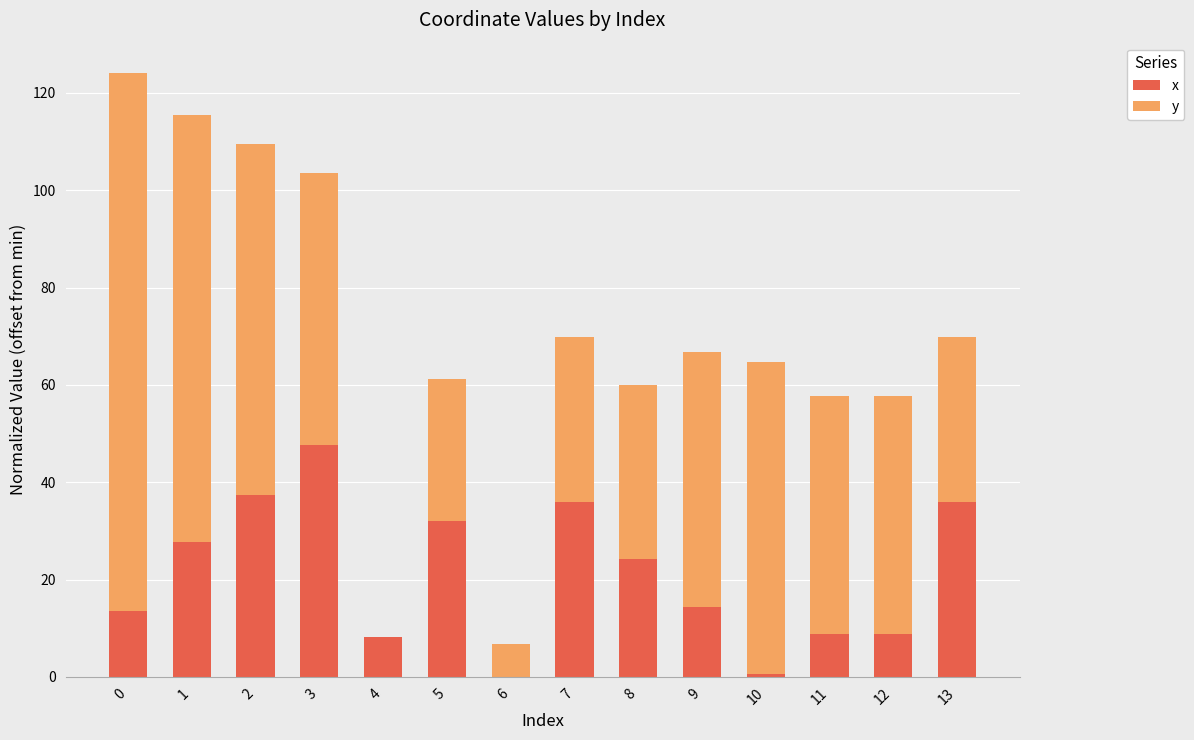

Reading right to left, list the values for the x series.

13=36.0	12=8.8	11=8.8	10=0.6	9=14.4	8=24.1	7=36.0	6=0.0	5=32.0	4=8.2	3=47.7	2=37.4	1=27.8	0=13.6